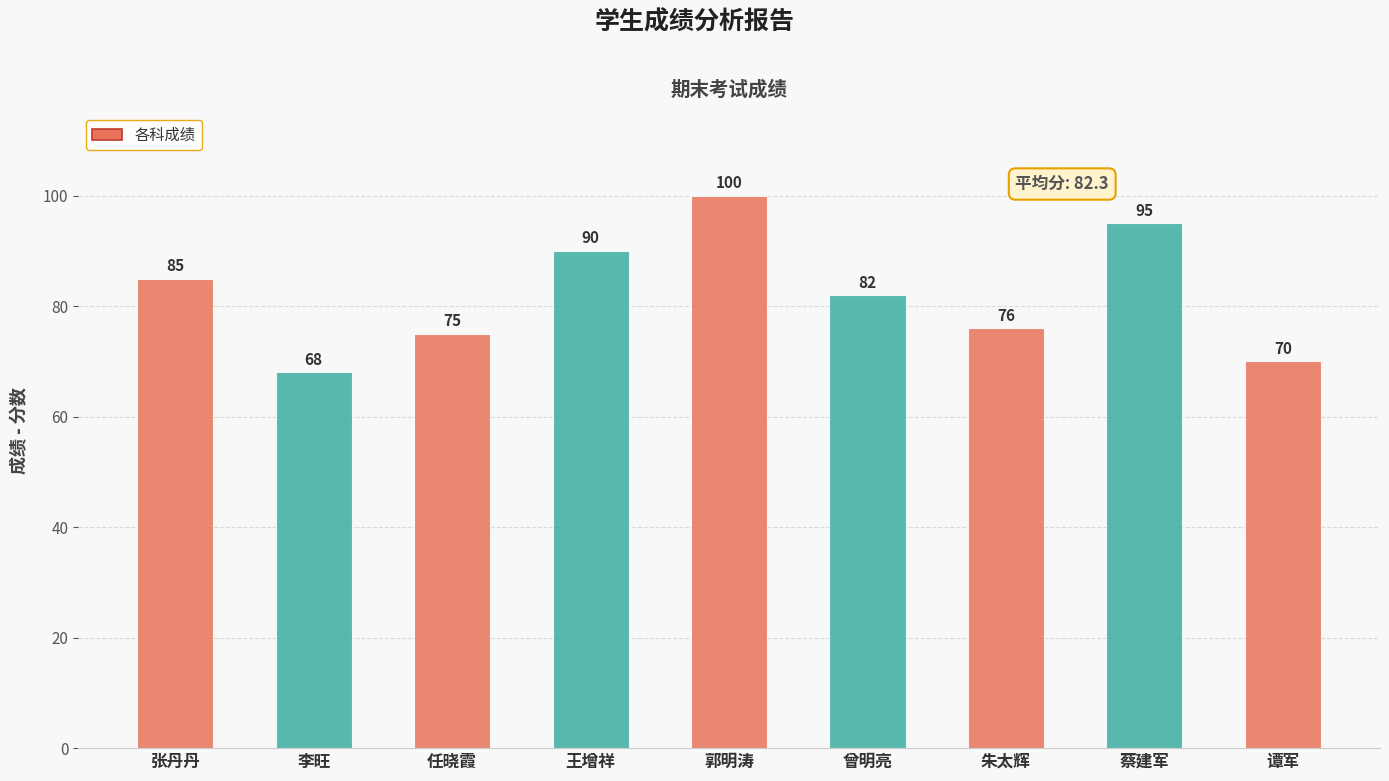

What is the maximum value shown in the chart?

100